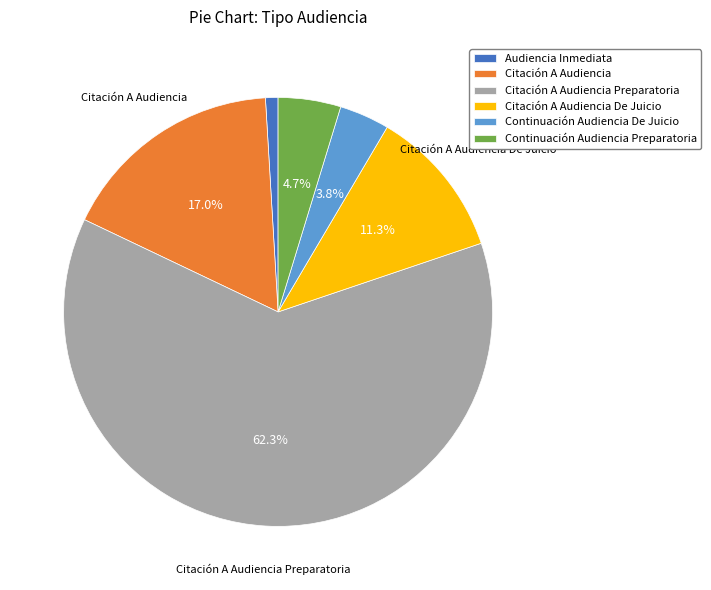

Is there a majority slice in this chart?

Yes